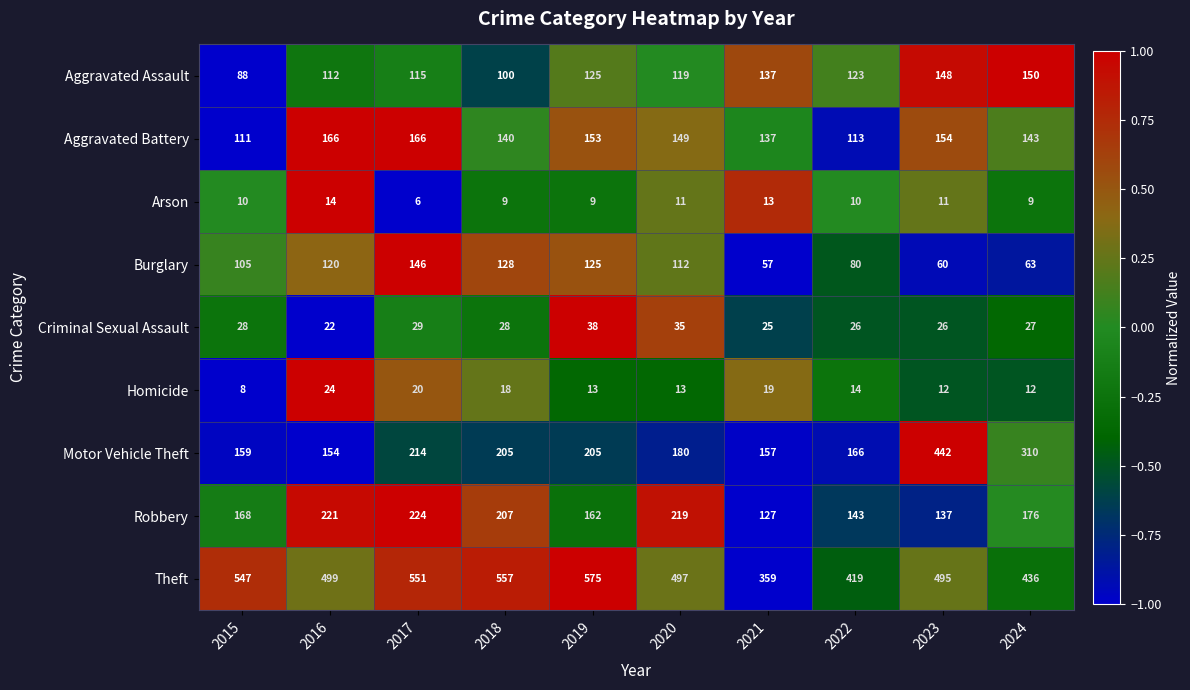

What is the difference between the highest and lowest values at 2019?

566